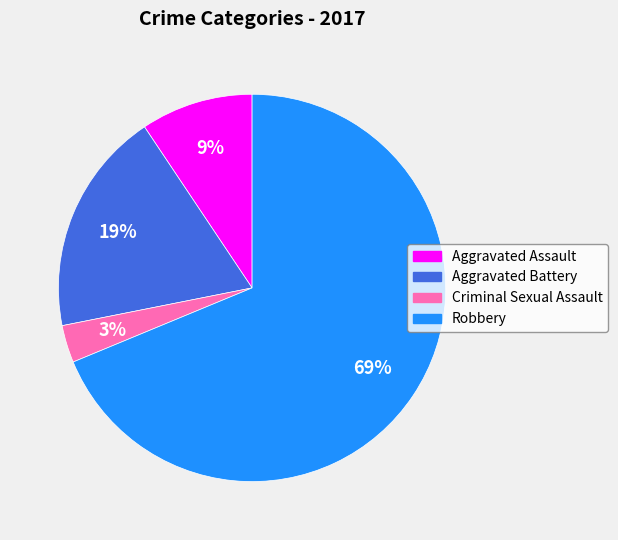

To the nearest percent, what percentage of the pie is Aggravated Battery?

19%